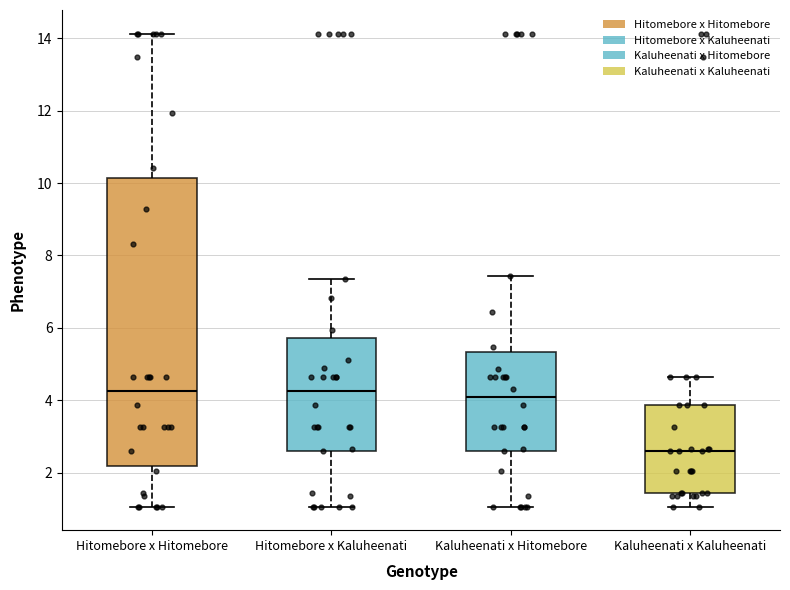

Reading left to right, transcribe this box plot: for each box, give where its median line is, the range the box spans, and where its two whiskers end, as read against the y-axis. The values are not printed on the chart, so give them approximately, as read against the axis.

Hitomebore x Hitomebore: median 4.2, box 2.2 to 10.2, whiskers 1.0 to 14.2
Hitomebore x Kaluheenati: median 4.2, box 2.6 to 5.8, whiskers 1.0 to 7.4
Kaluheenati x Hitomebore: median 4.0, box 2.6 to 5.4, whiskers 1.0 to 7.4
Kaluheenati x Kaluheenati: median 2.6, box 1.4 to 3.8, whiskers 1.0 to 4.6